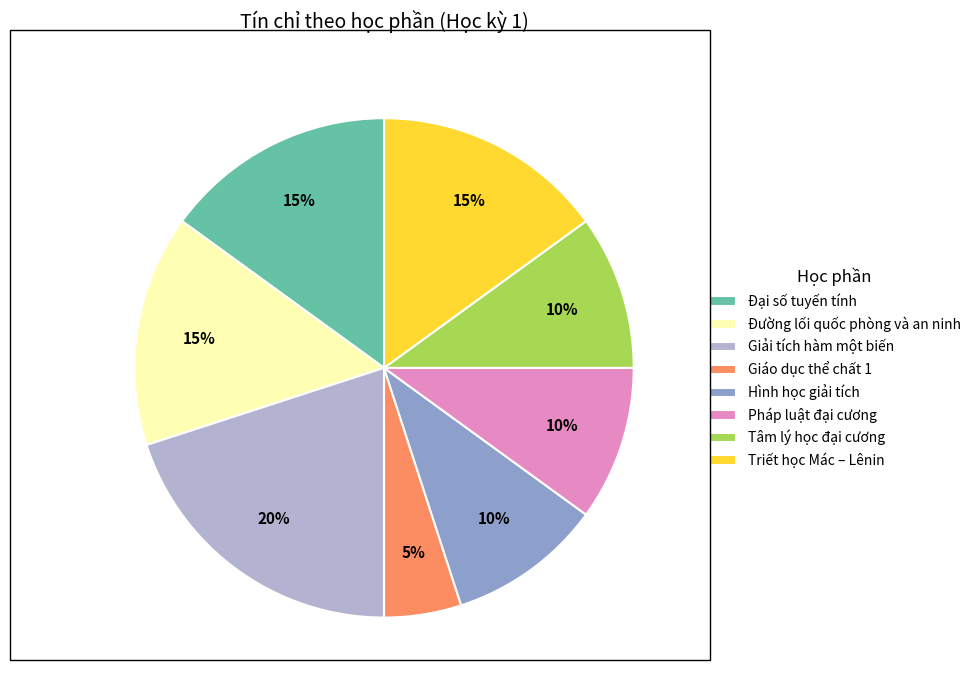

To the nearest percent, what percentage of the pie is Hình học giải tích?

10%